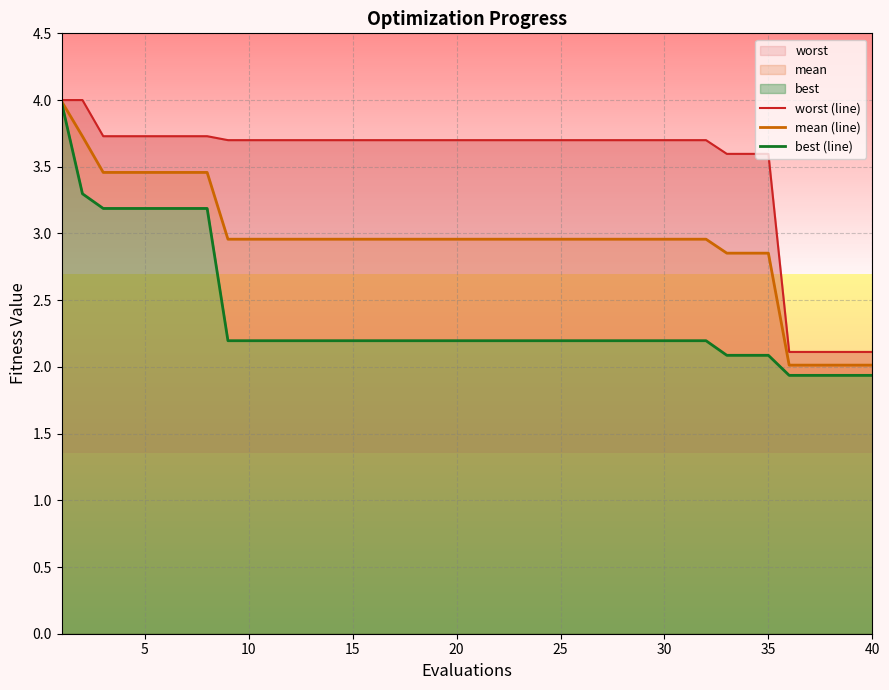

At how many categories does at least one series exceed 3?

35